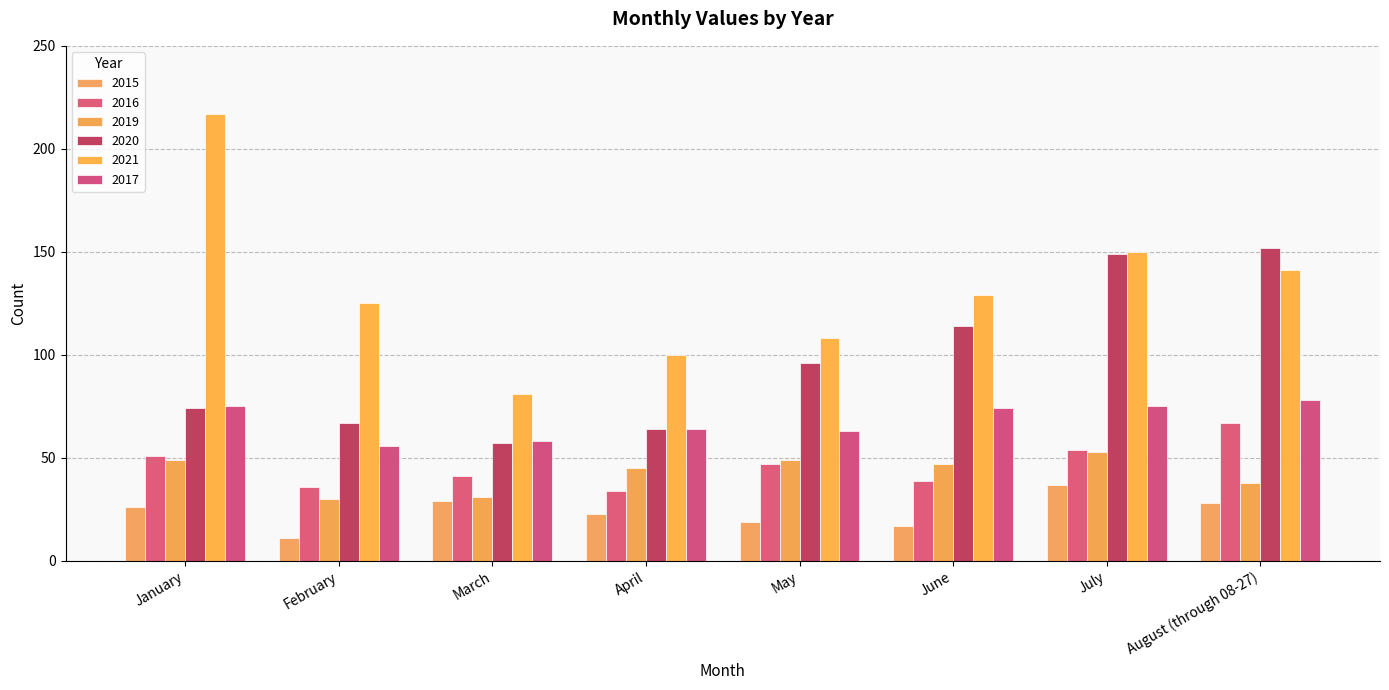

Reading left to right, extract all data points from this chart.

2015: 26	11	29	23	19	17	37	28
2016: 51	36	41	34	47	39	54	67
2019: 49	30	31	45	49	47	53	38
2020: 74	67	57	64	96	114	149	152
2021: 217	125	81	100	108	129	150	141
2017: 75	56	58	64	63	74	75	78